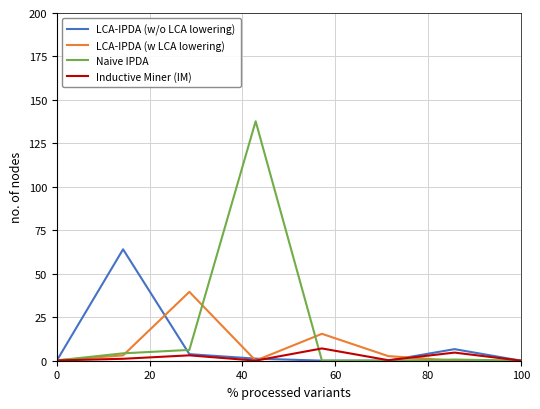

What is the greatest value displayed?

137.7